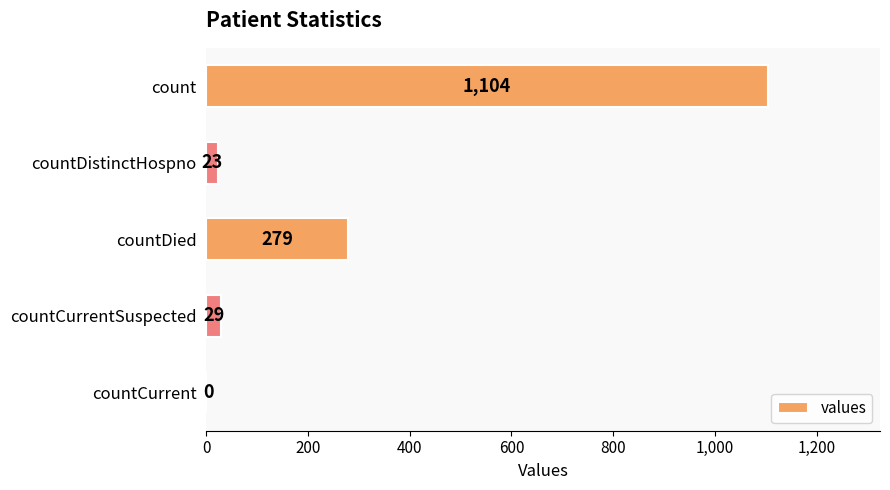

The value at countDied is 475. True or false?

False